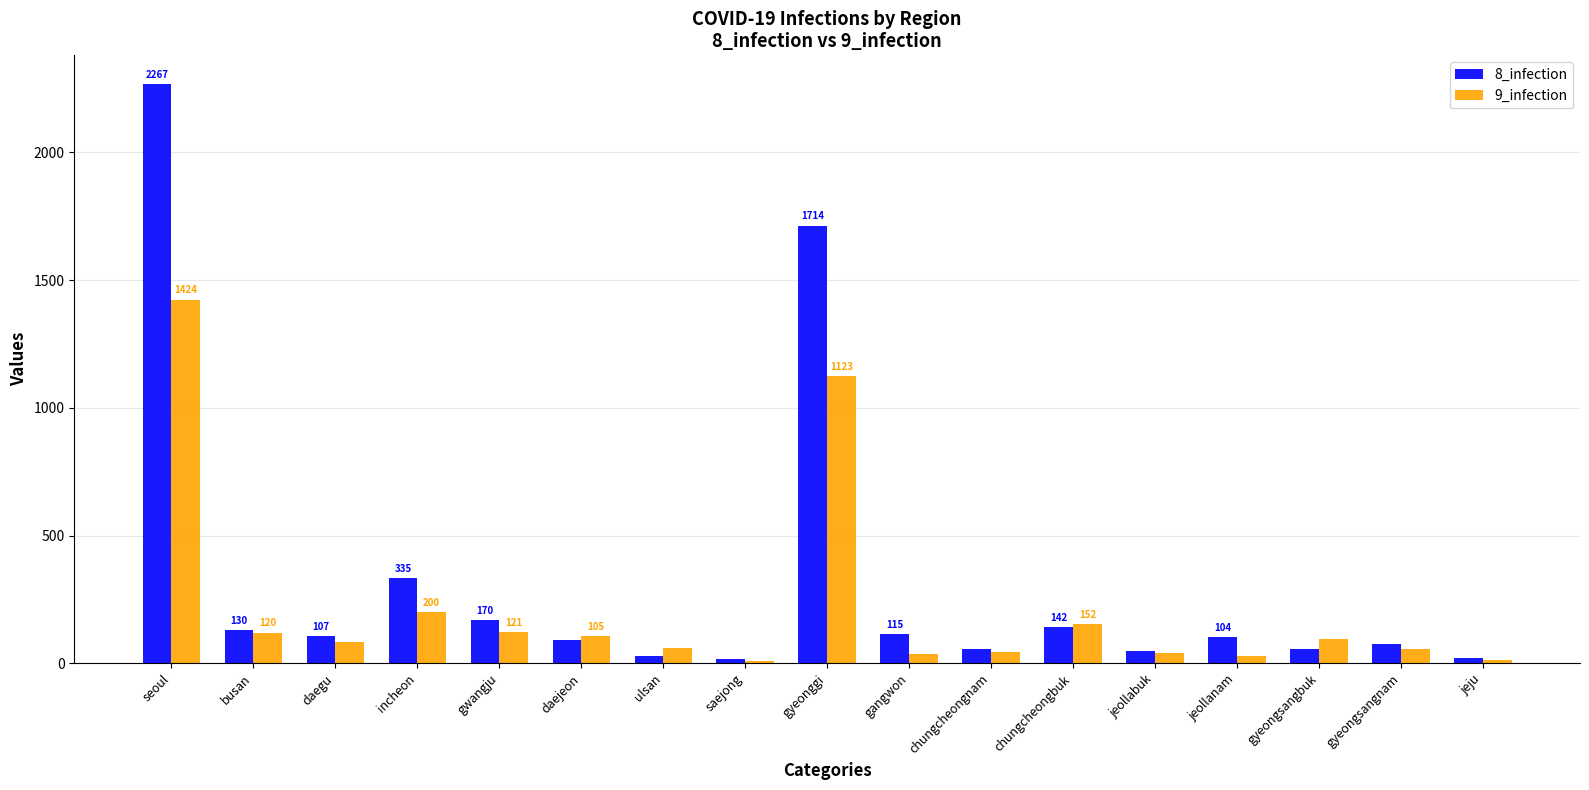

Read the 8_infection value at chungcheongbuk, to the nearest 50.

150